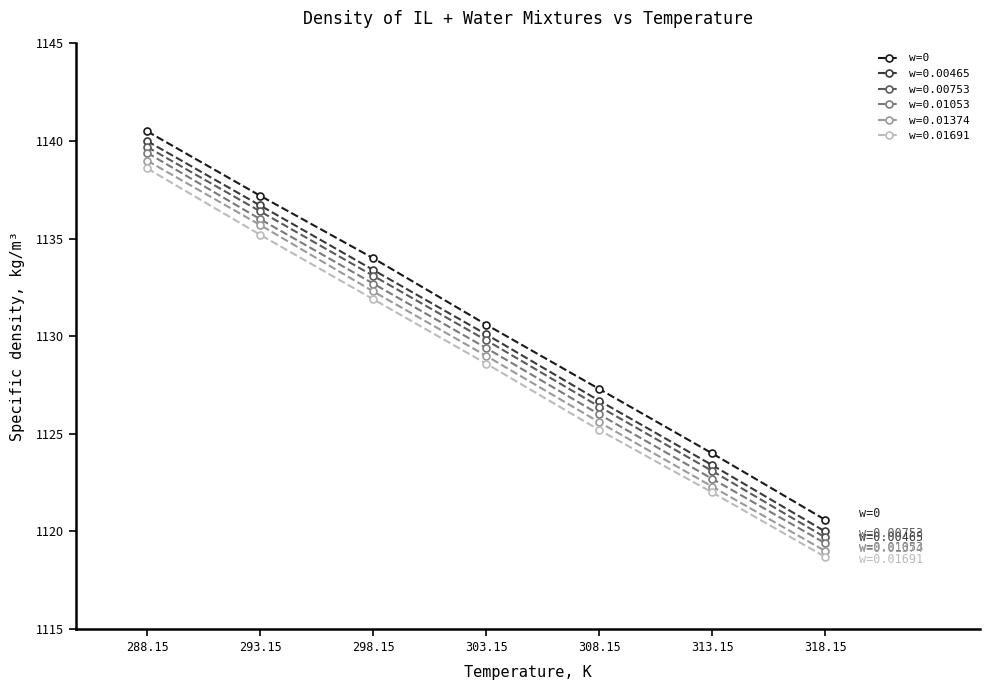

The w=0.01374 series shows 1122.3 at 313.15. True or false?

True